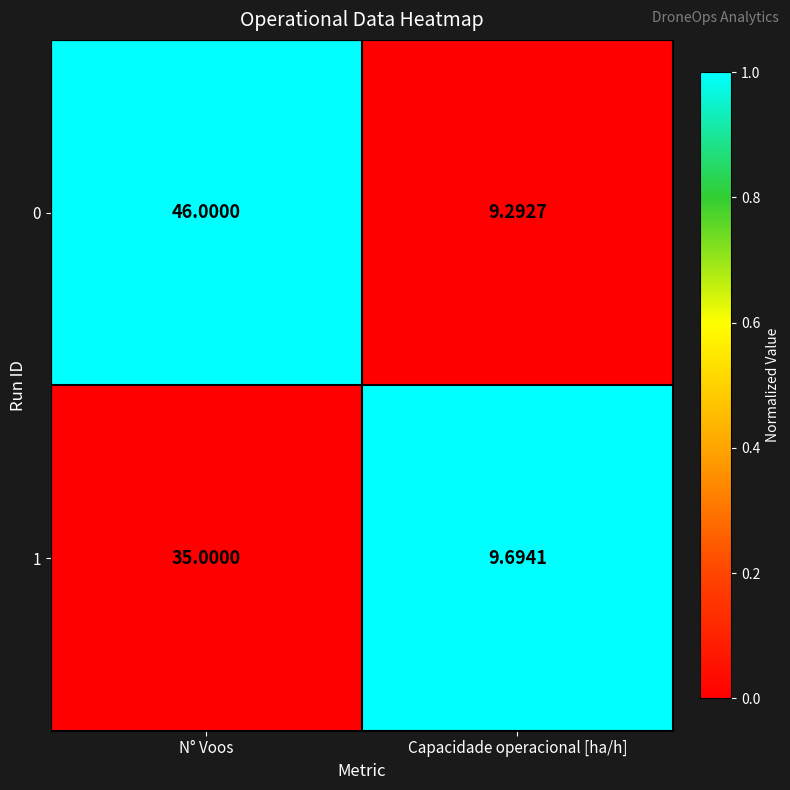

Which category has the highest value across all series?

N° Voos